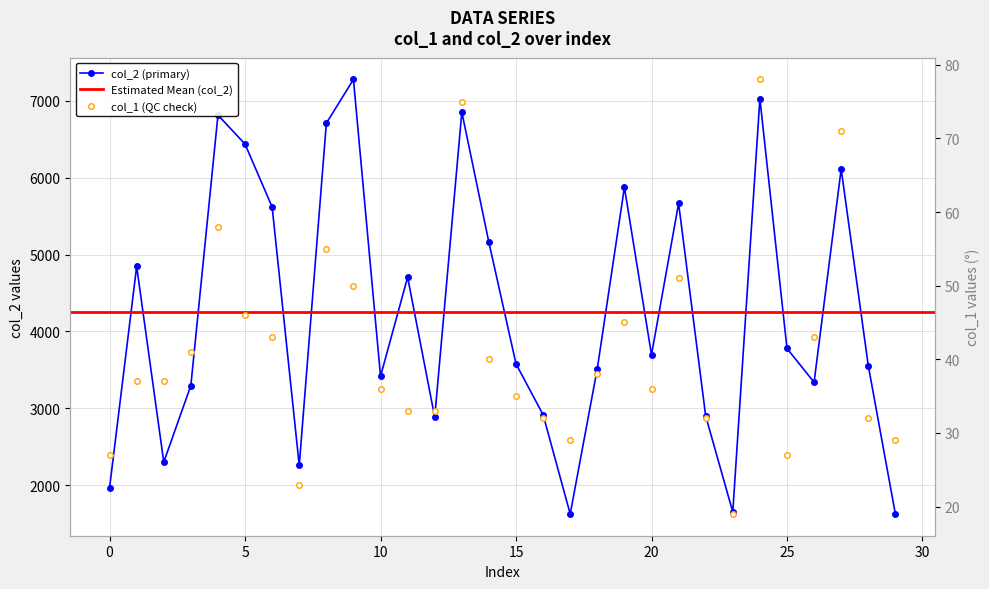

The col_2 series shows 3861 at 19. True or false?

False